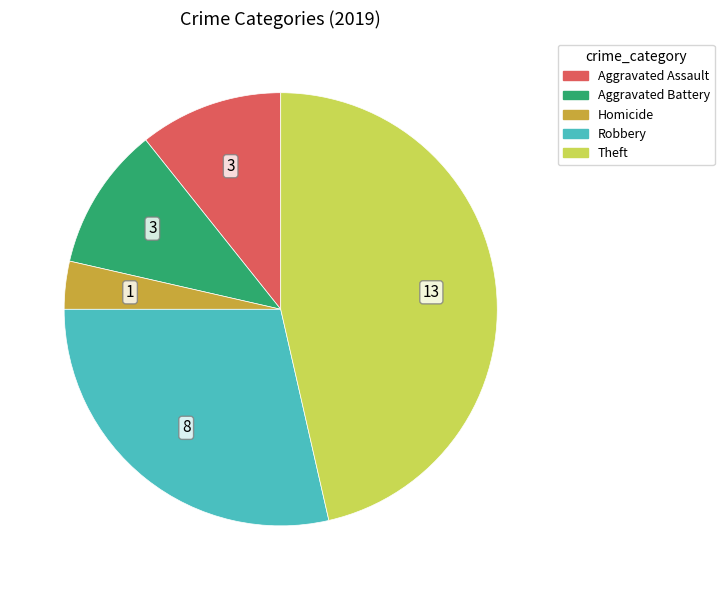

What is the largest slice in the pie chart?

Theft